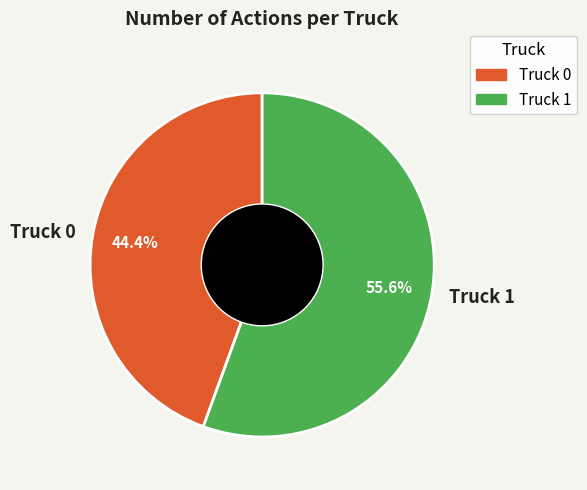

Which category has the biggest portion of the pie?

Truck 1